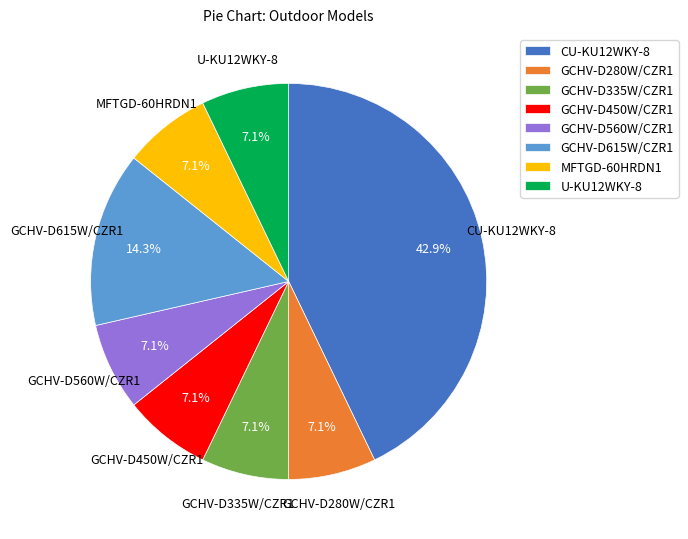

Does GCHV-D335W/CZR1 account for over 50% of the chart?

No